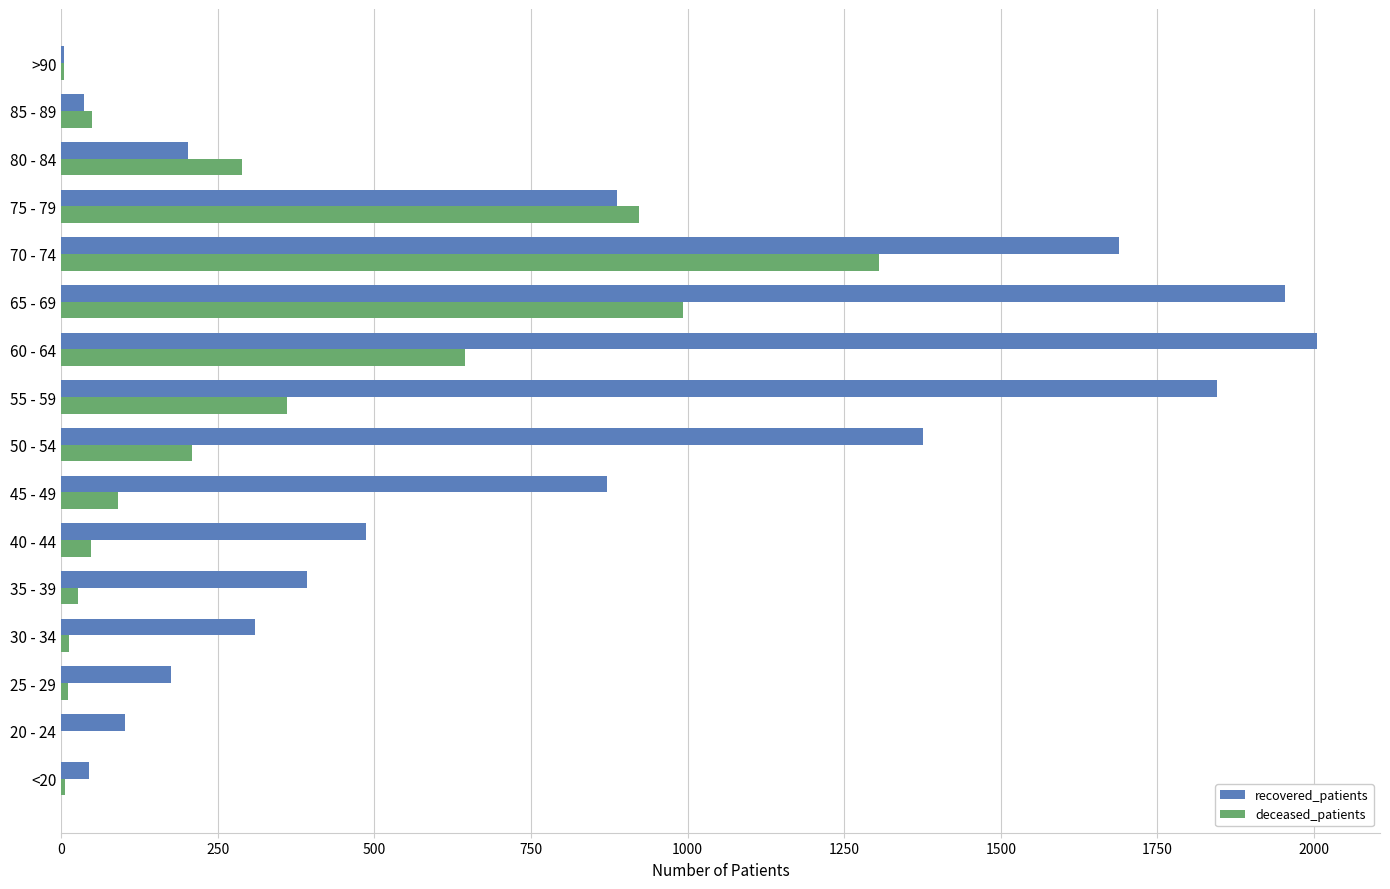

True or false: recovered_patients has a value of 653 at 70 - 74.

False